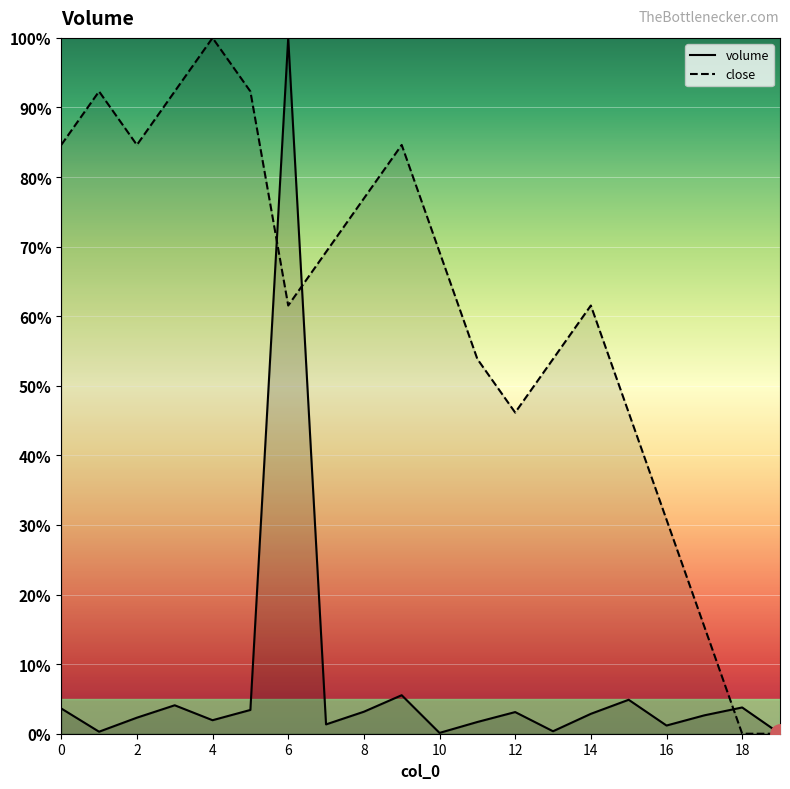

At which category is the sum across all series the highest?

6